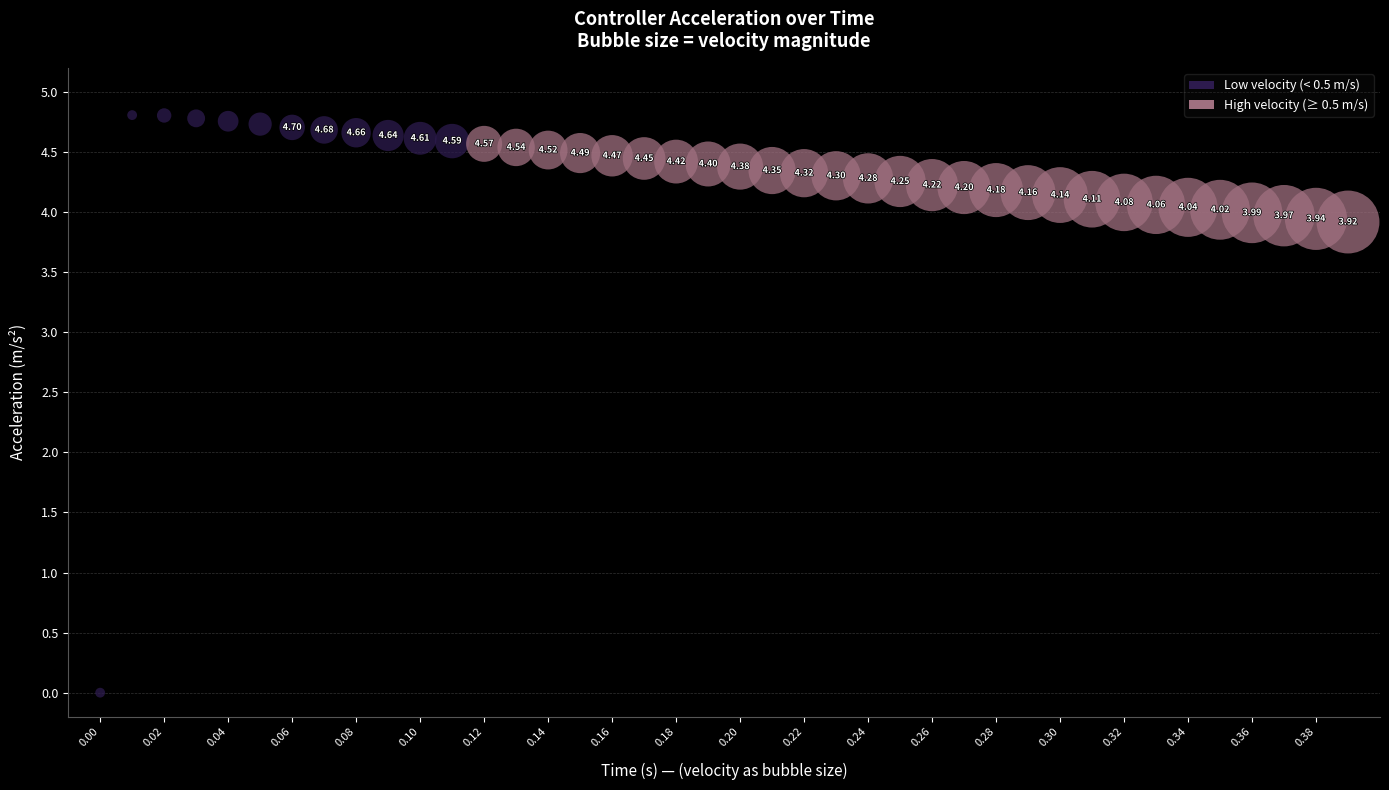

What is the range of Y values (max minus min)?

4.8